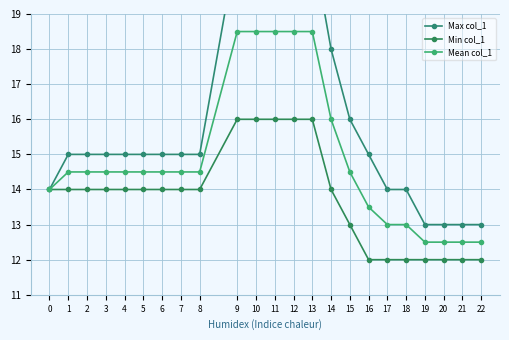

What is the maximum value for Mean col_1?

18.5